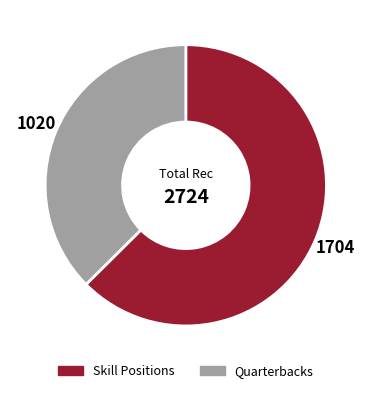

Does any single category account for the majority?

Yes